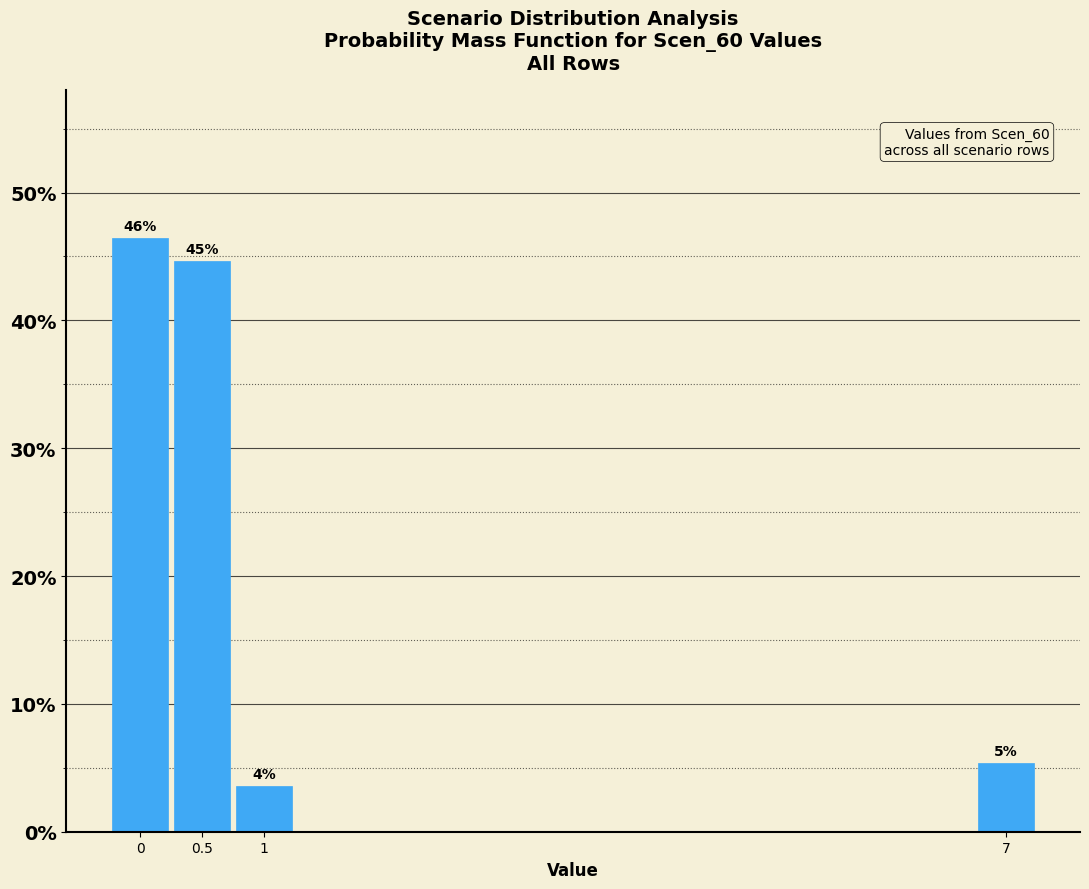

Over which range of the x-axis is the bar tallest?

-0.25 to 0.25